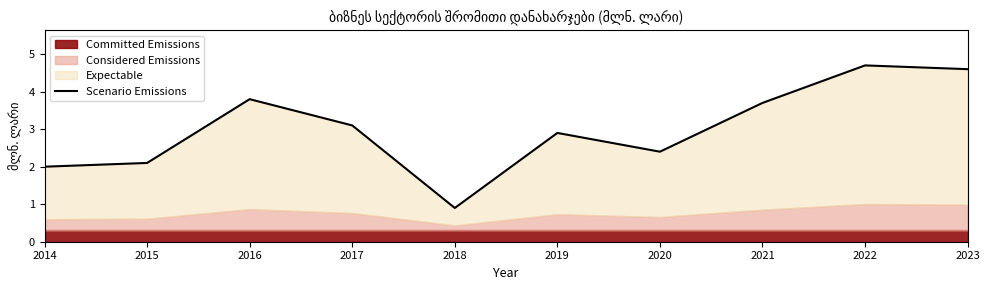

How many points are lower than both their immediate neighbors (excluding endpoints)?

2